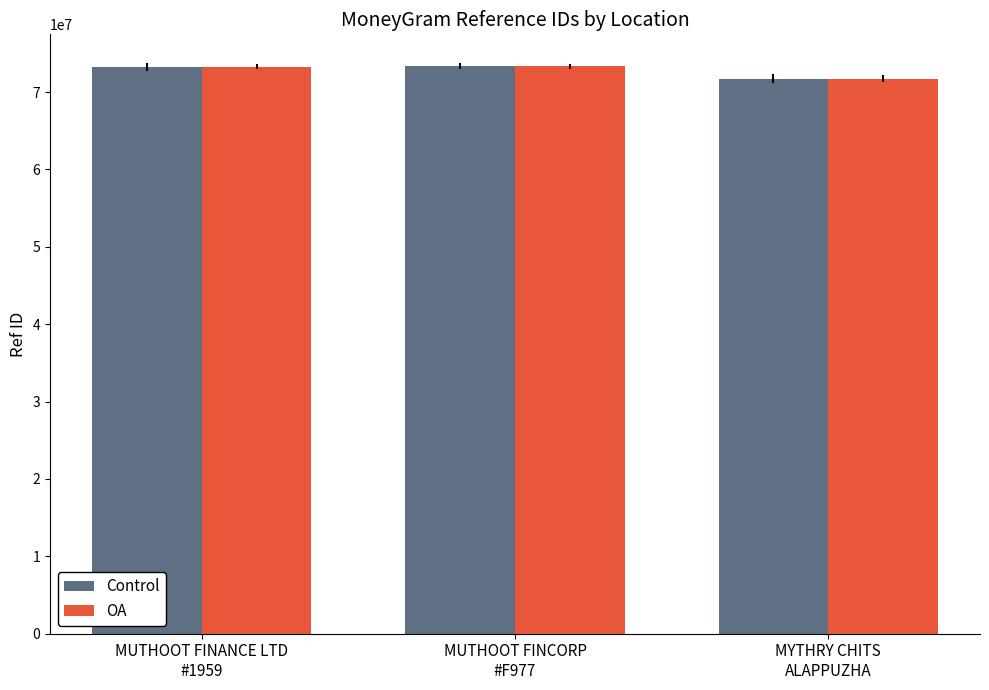

What is the average value of the OA series?

72768176